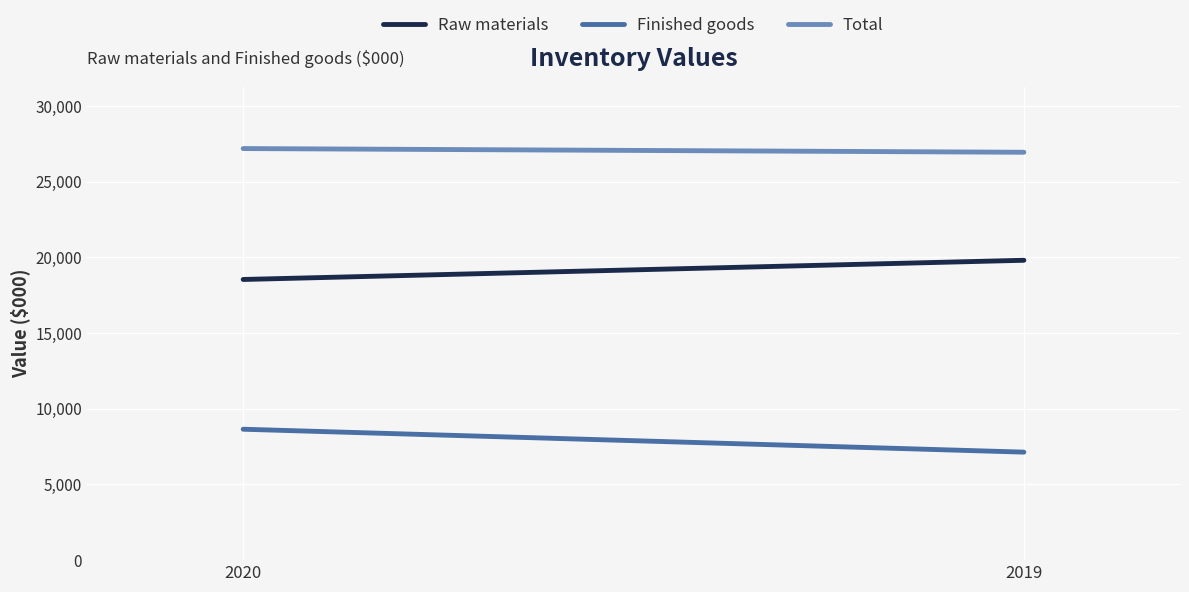

What is the value of the Raw materials point at the 1st from the left?

18547